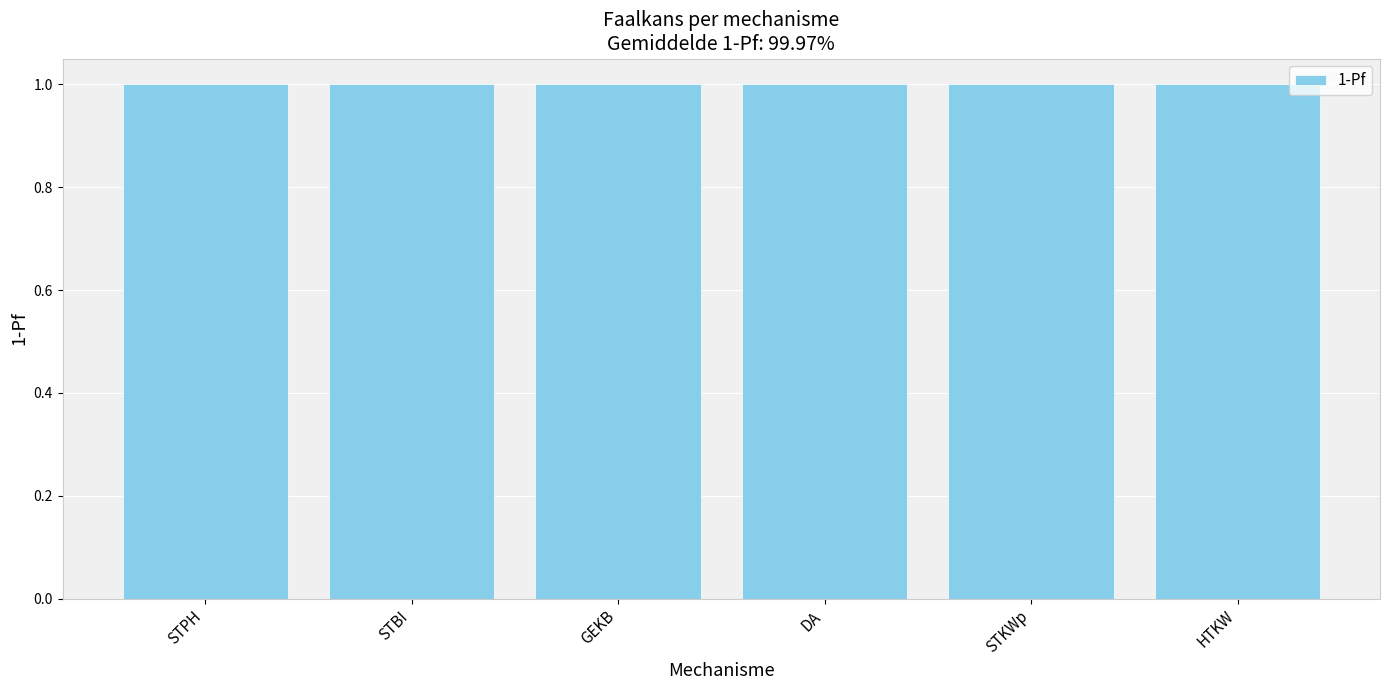

At which label is the value closest to 0?

DA